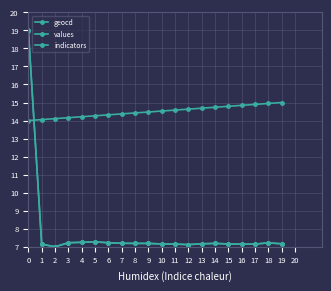

What is the average value of the indicators series?

14.5